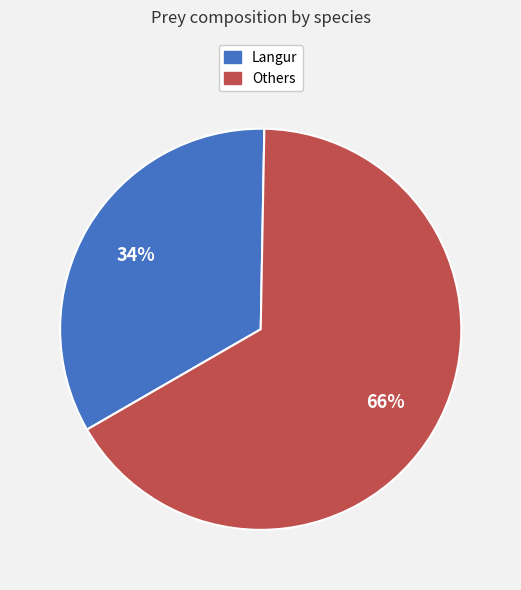

Is there a majority slice in this chart?

Yes